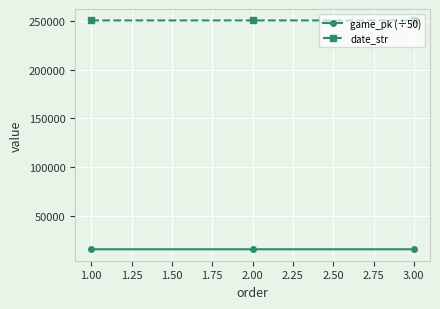

The value of date_str at 3.00 is 250702.0. True or false?

True